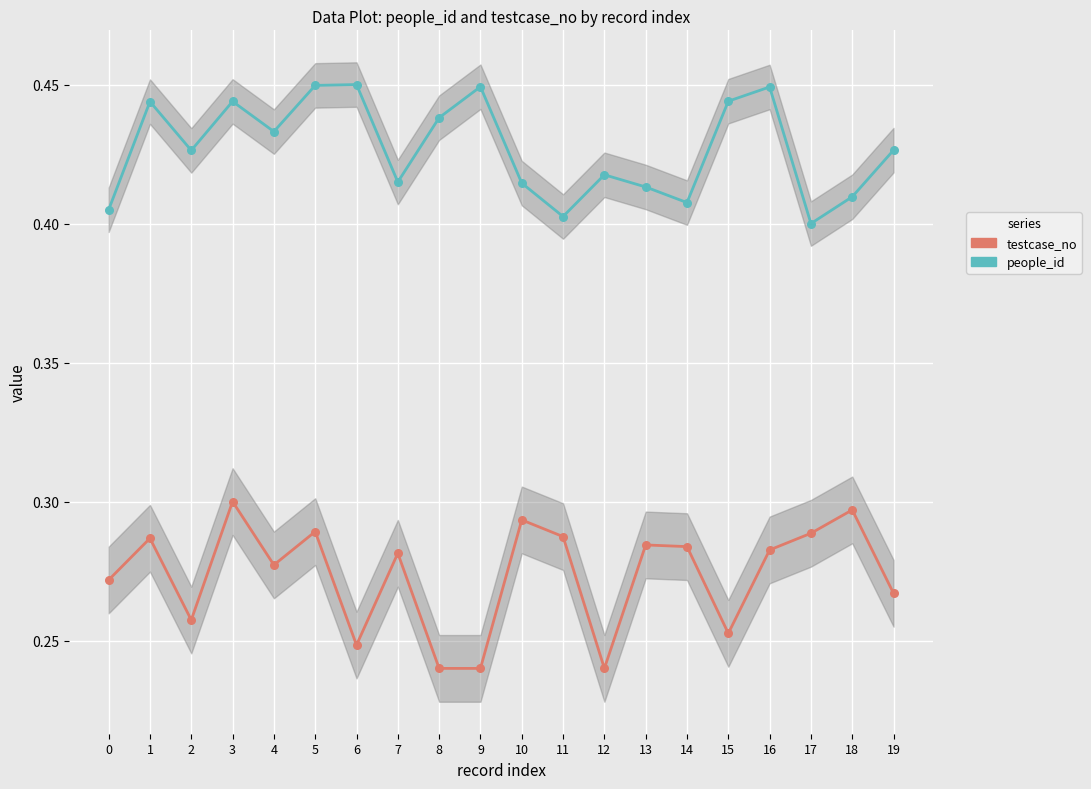

What are all the series names shown in the legend?

people_id, testcase_no